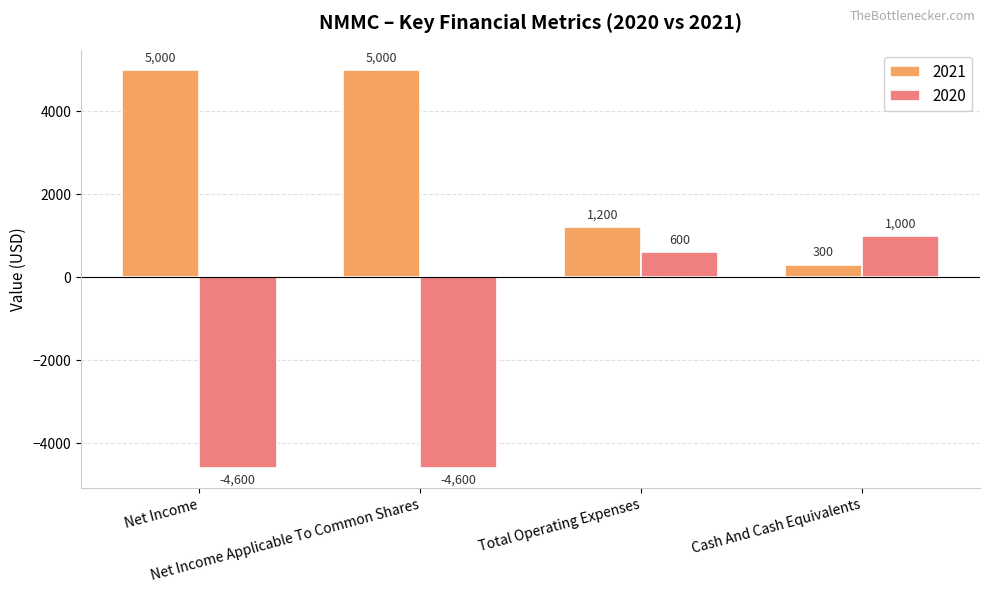

Reading left to right, extract all data points from this chart.

2021: Net Income=5000	Net Income Applicable To Common Shares=5000	Total Operating Expenses=1200	Cash And Cash Equivalents=300
2020: Net Income=-4600	Net Income Applicable To Common Shares=-4600	Total Operating Expenses=600	Cash And Cash Equivalents=1000